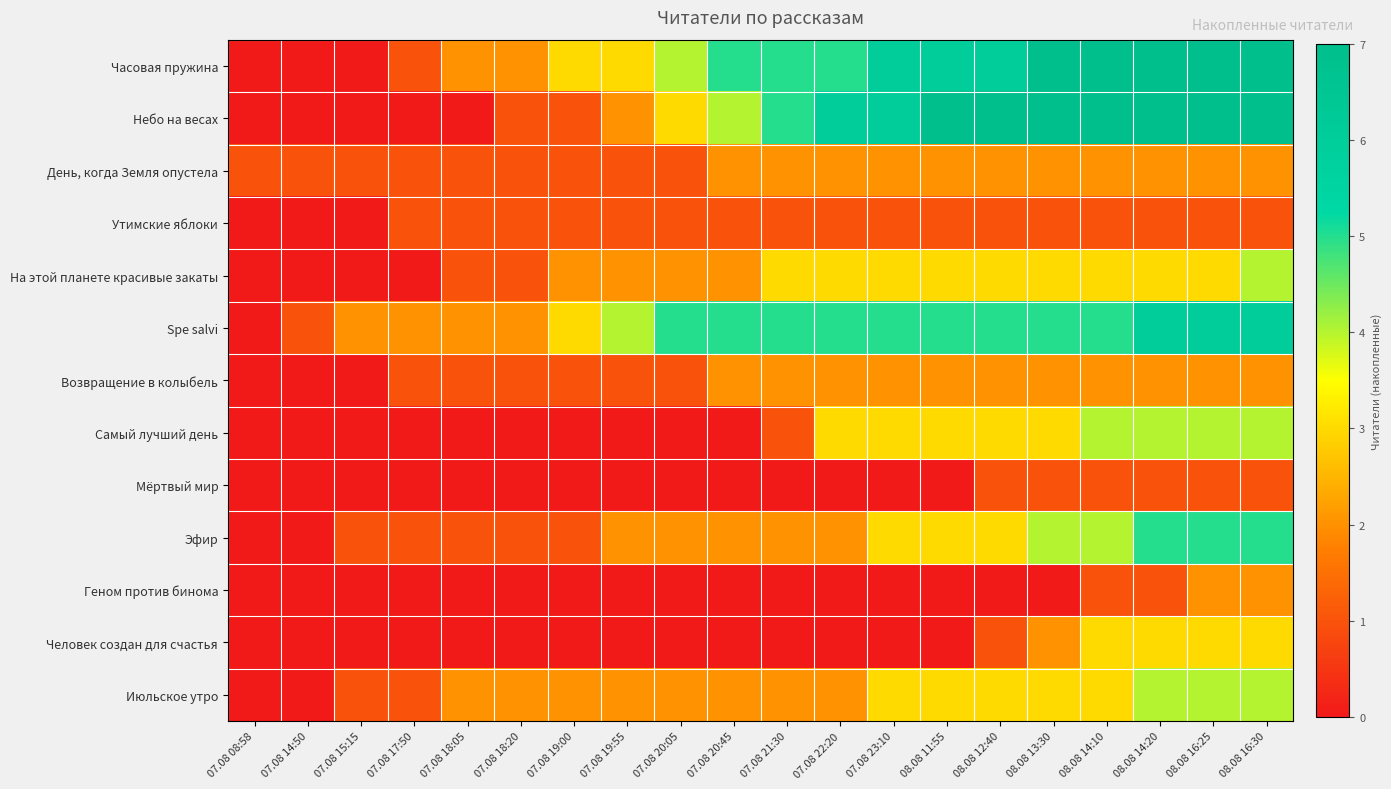

Which has a higher value, 07.08 08:58 or 07.08 19:00?

07.08 19:00